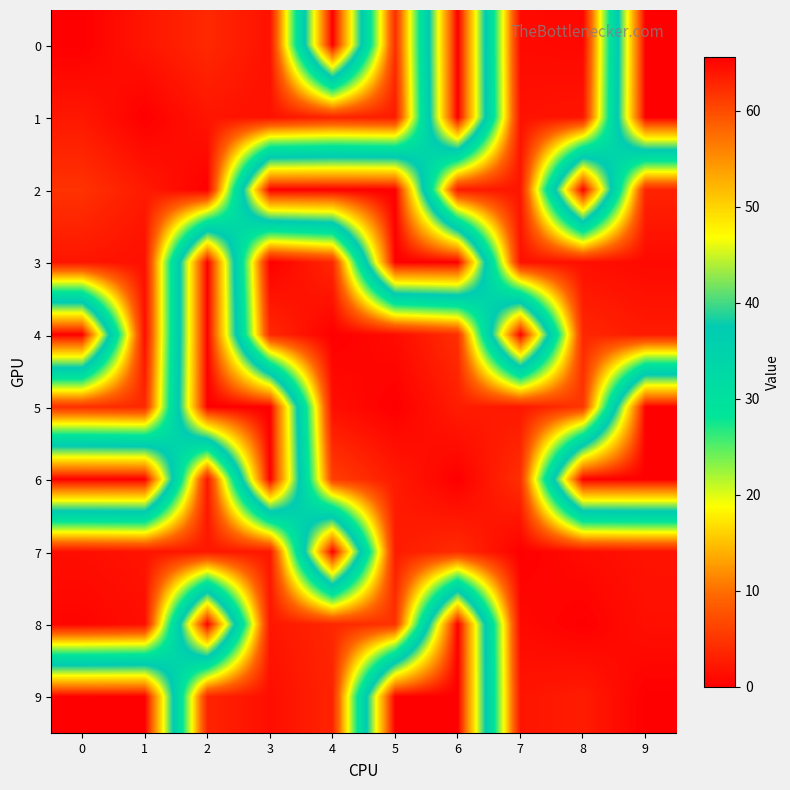

At how many categories does at least one series exceed 18?

10